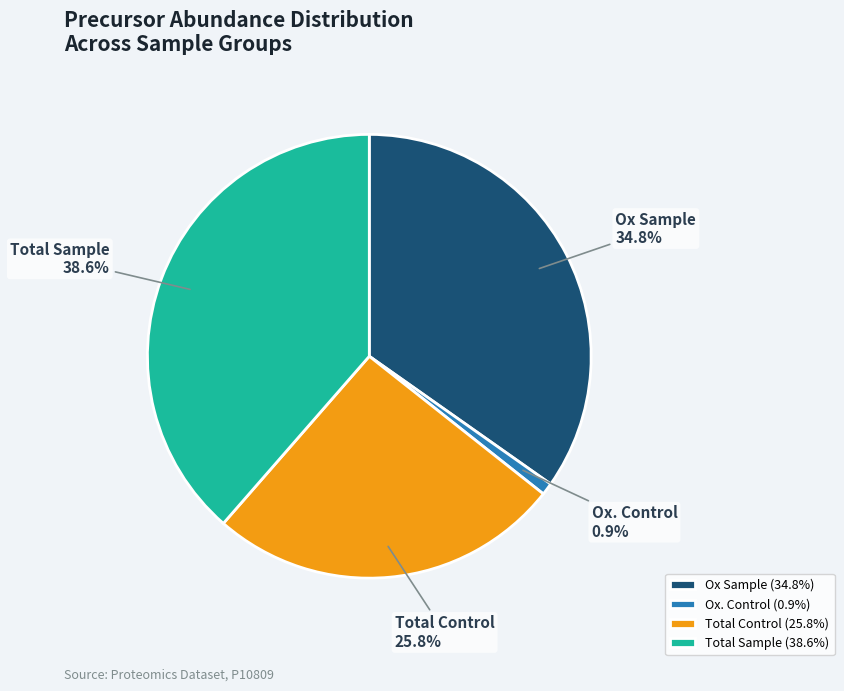

Does any single category account for the majority?

No